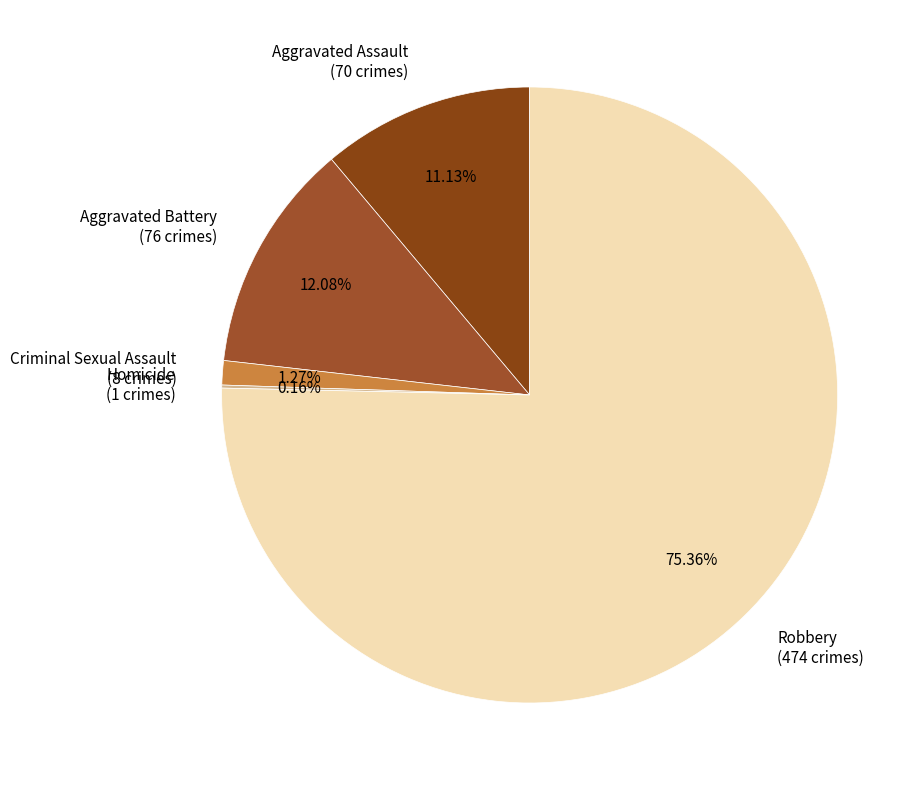

Does any single category account for the majority?

Yes